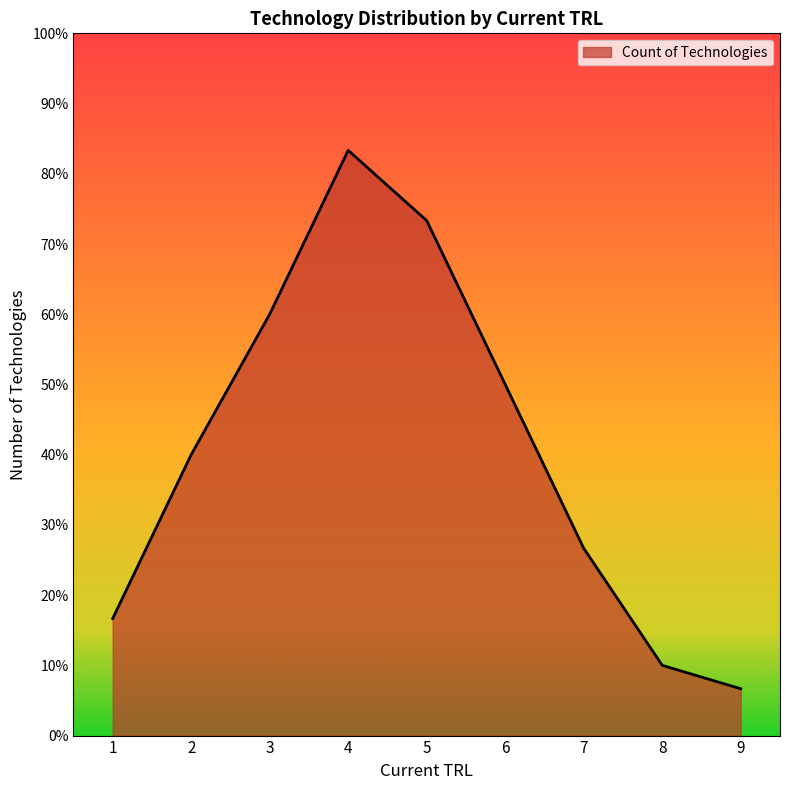

Does the chart display data point markers on the line(s)?

No